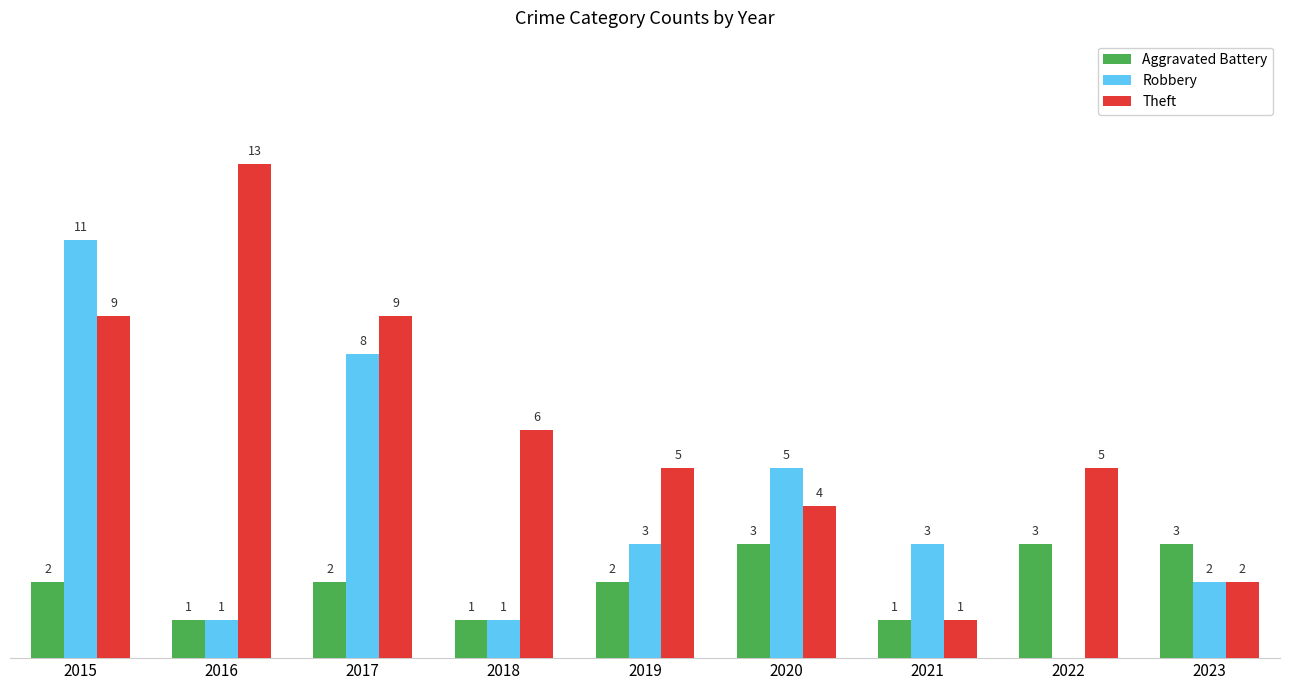

Is the value of Aggravated Battery at 2020 greater than the value of Robbery at 2020?

No